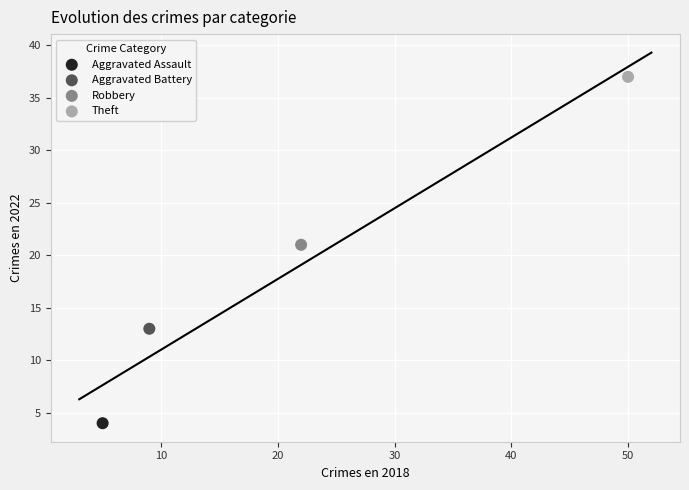

What are all the series names shown in the legend?

Aggravated Assault, Aggravated Battery, Robbery, Theft